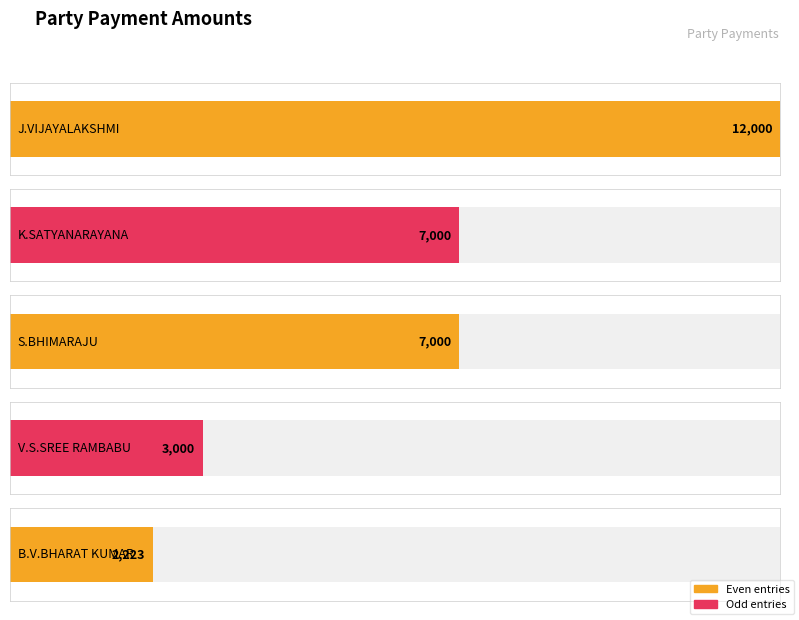

Between B.V.BHARAT KUMAR and V.S.SREE RAMBABU, which is larger?

V.S.SREE RAMBABU